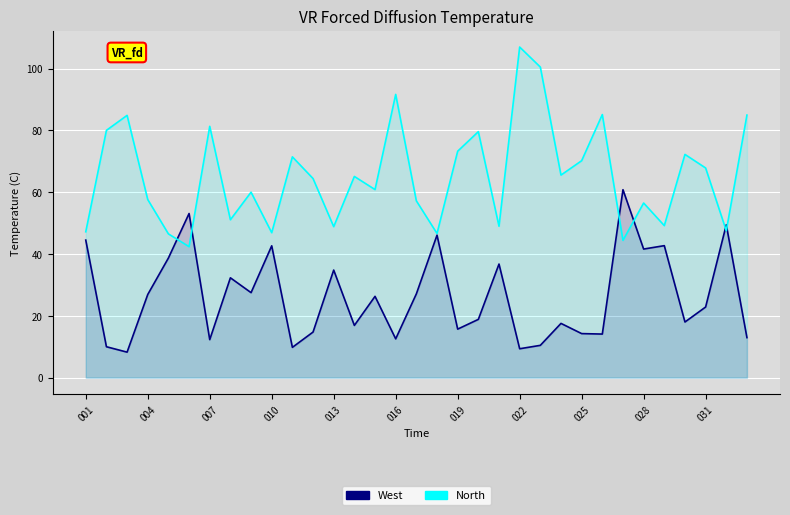

What is the difference between the maximum and minimum values in the West series?

52.5